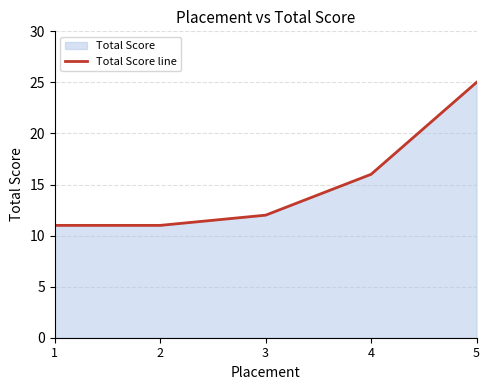

How many distinct data groups are displayed?

1